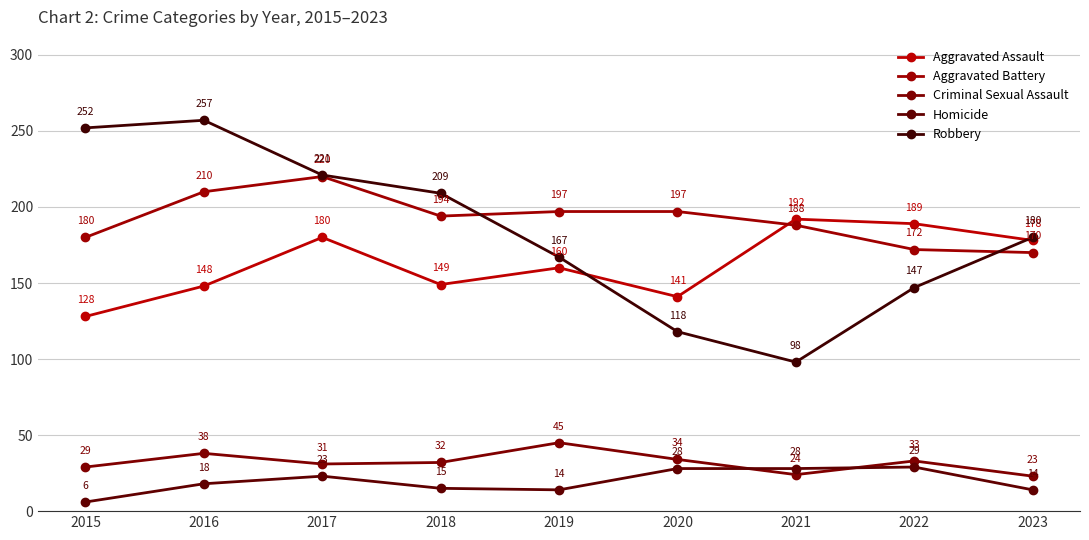

What is the maximum value shown in the chart?

257